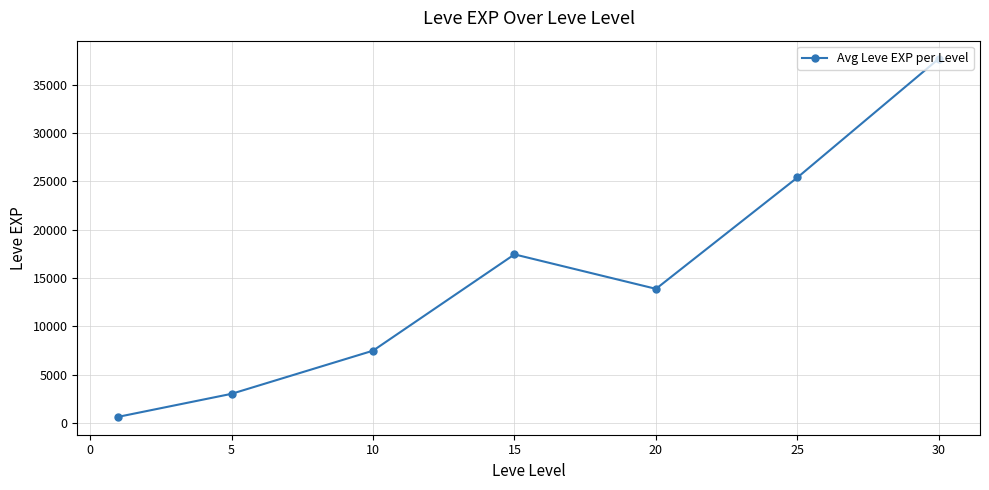

What is the sum of all values?

105560.0